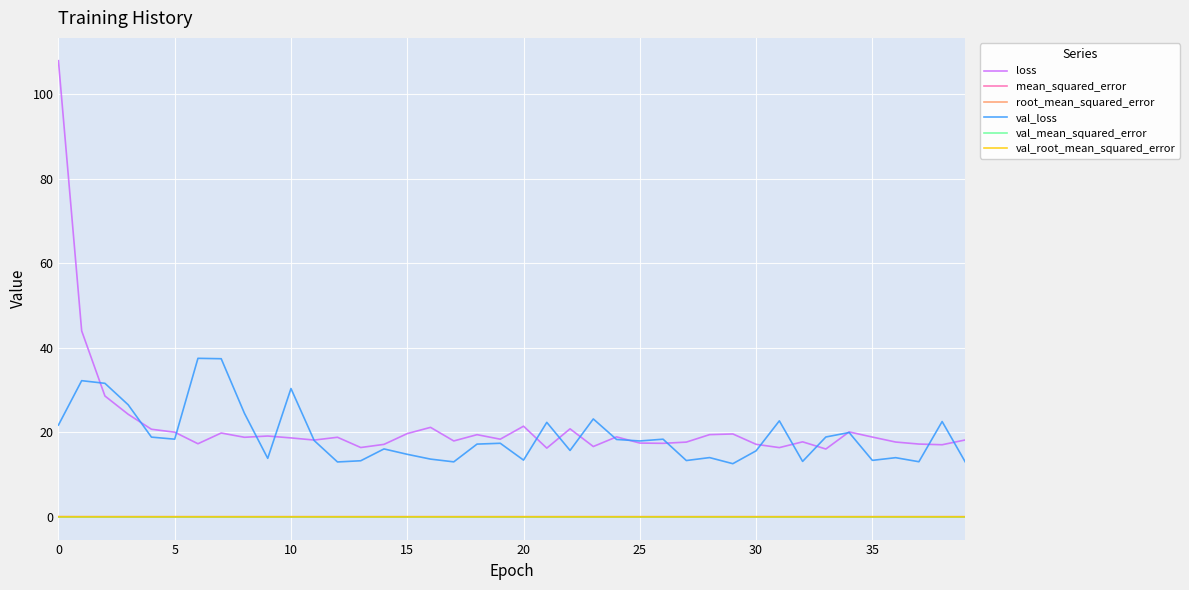

True or false: mean_squared_error and val_loss cross at least once.

False